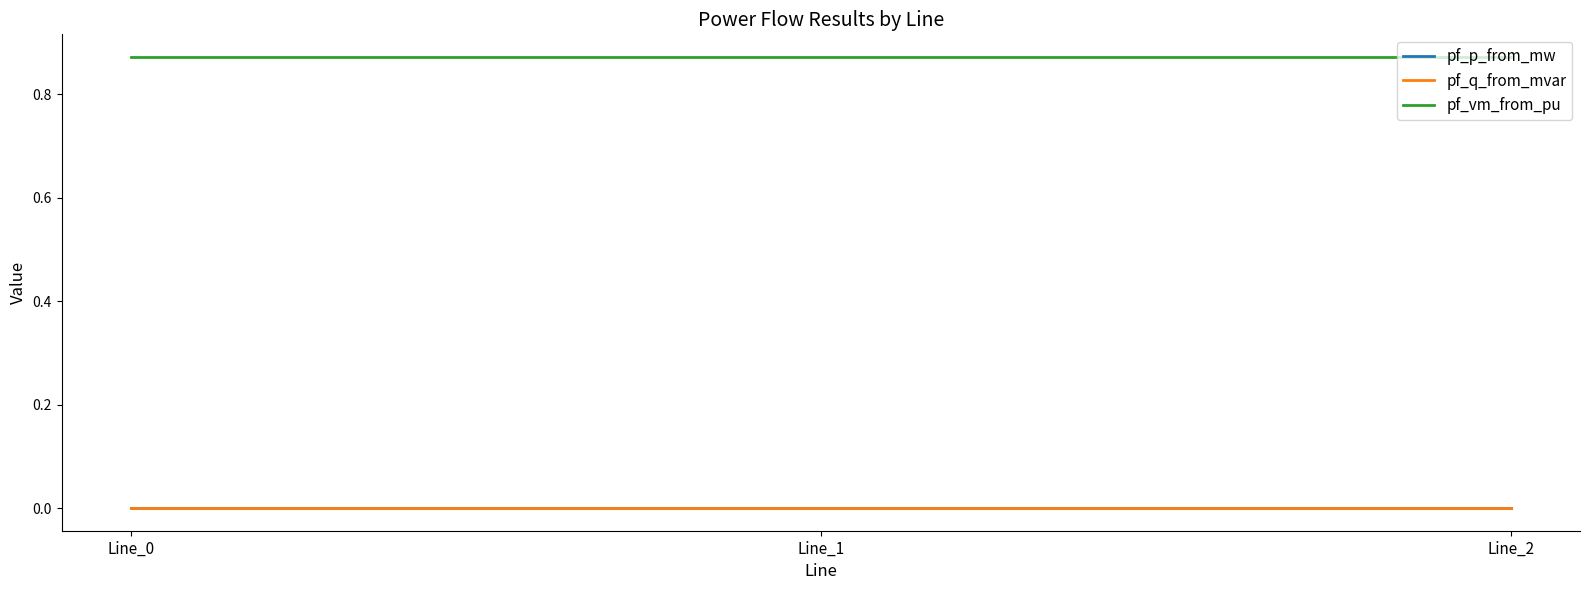

The pf_vm_from_pu series shows 1.2 at Line_0. True or false?

False